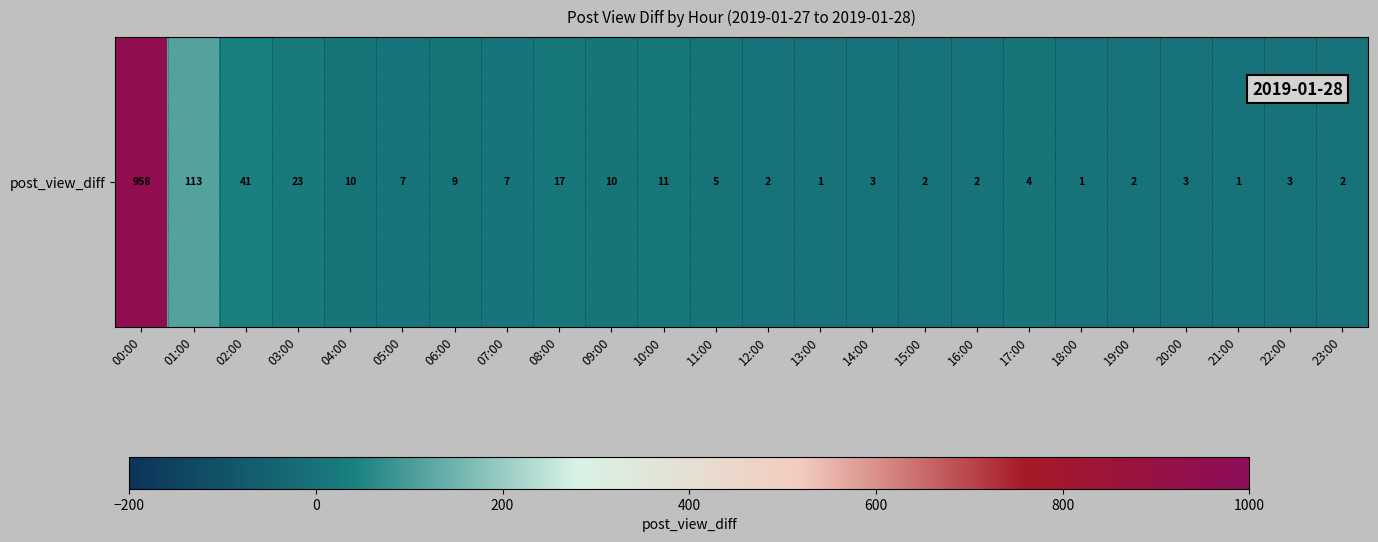

What is the difference between the values at 16:00 and 20:00?

1